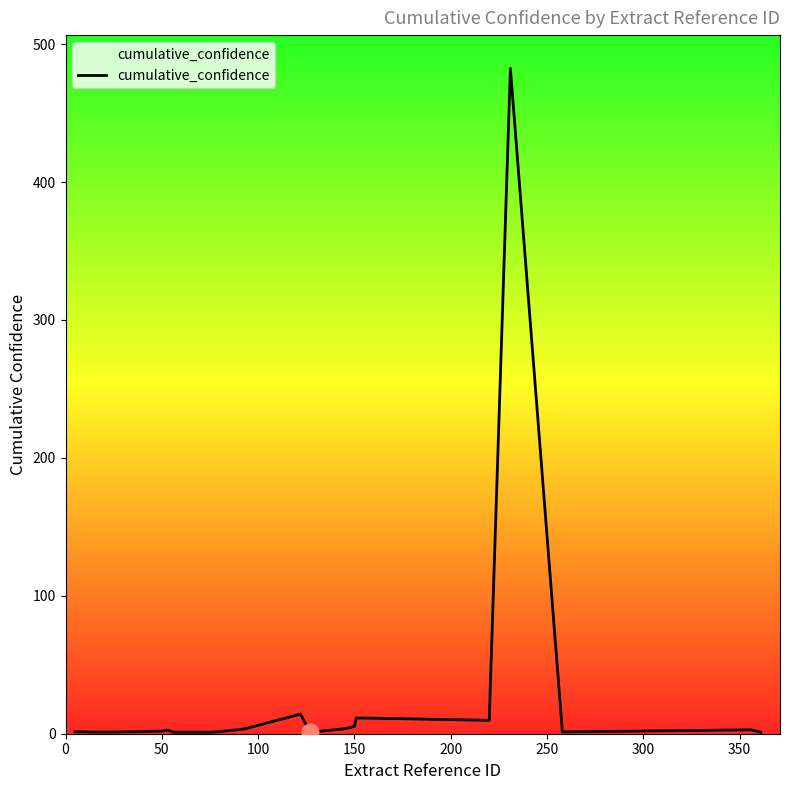

What is the greatest value displayed?

482.4